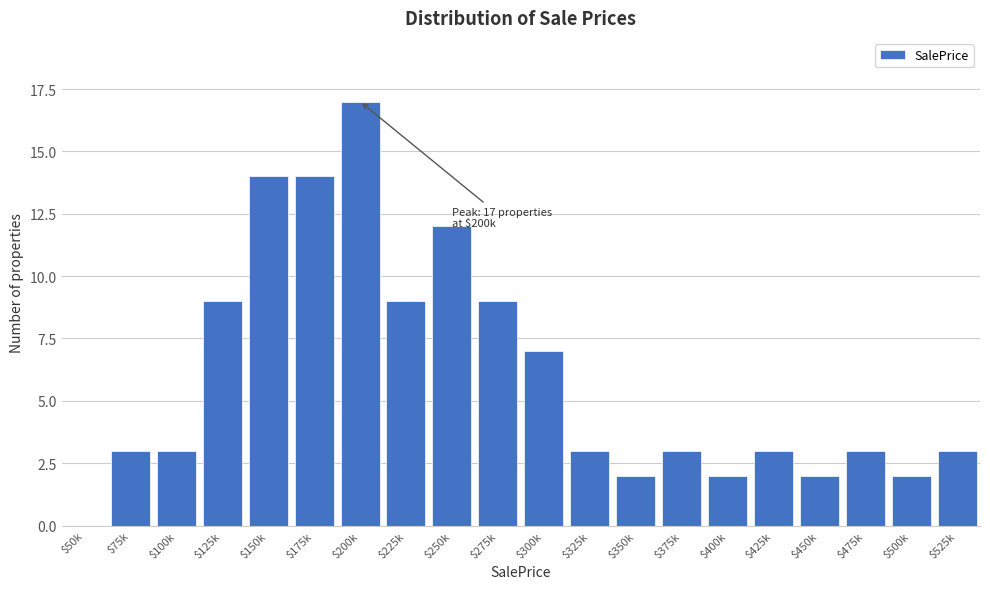

Which category has the highest value across all series?

$200k